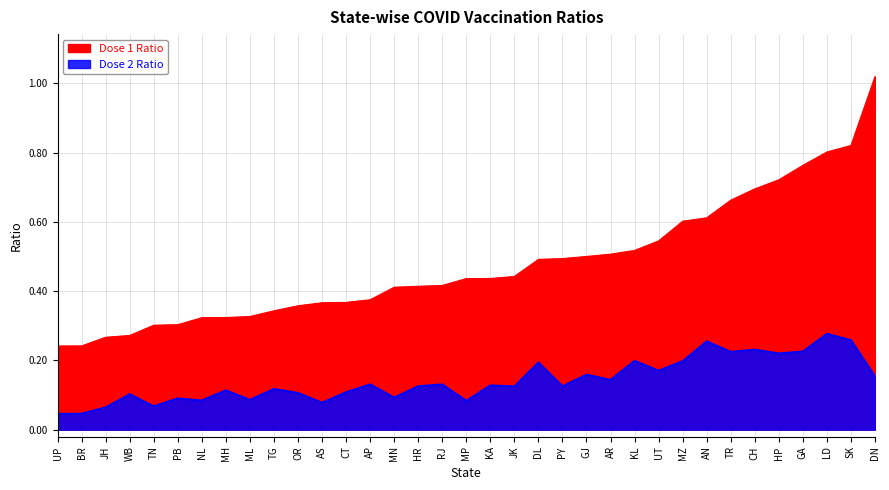

True or false: Dose 2 Ratio and Dose 1 Ratio cross at least once.

False